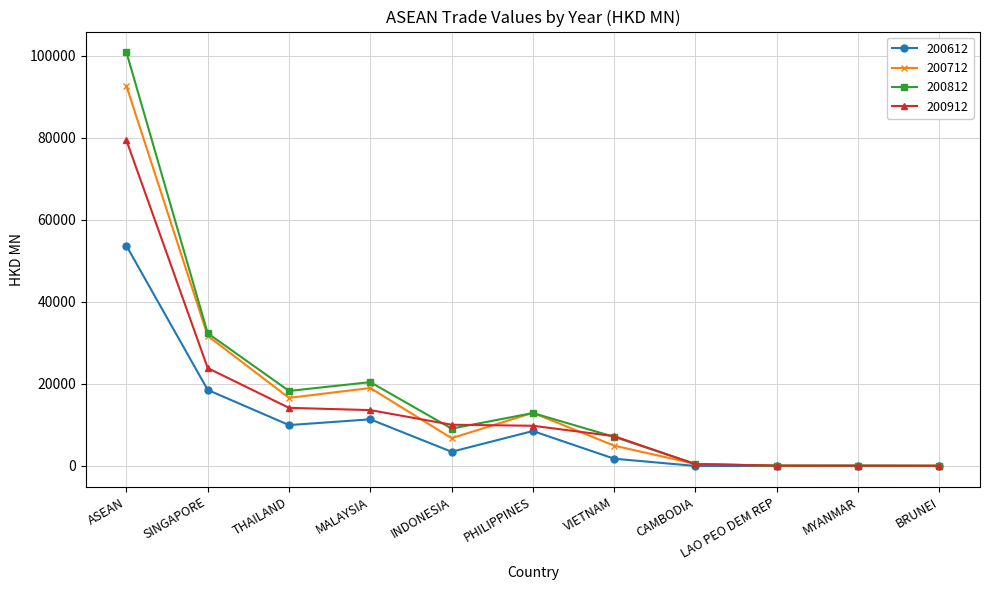

At which category does 200612 reach its first local valley?

THAILAND